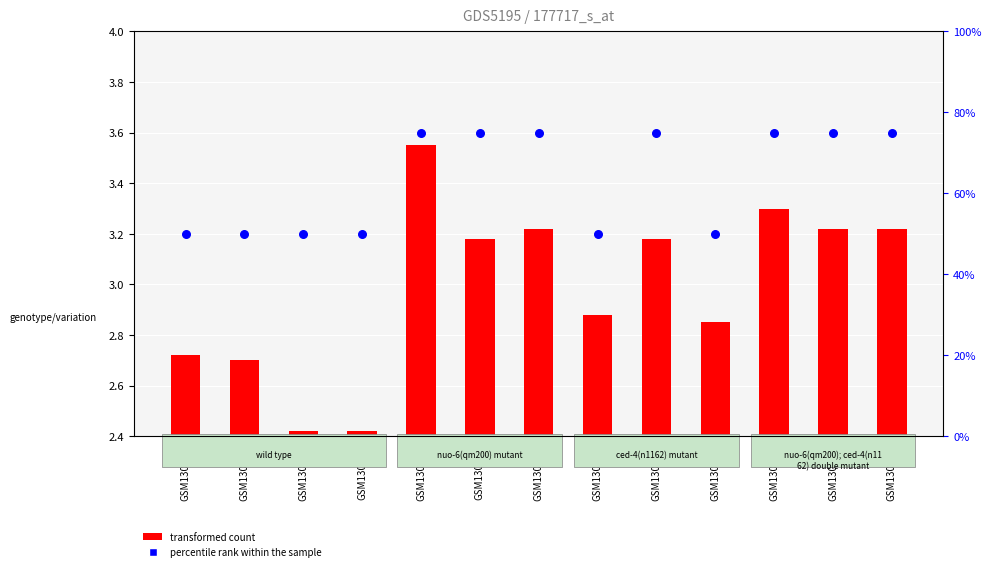

Which series reaches the minimum Y coordinate?

transformed count